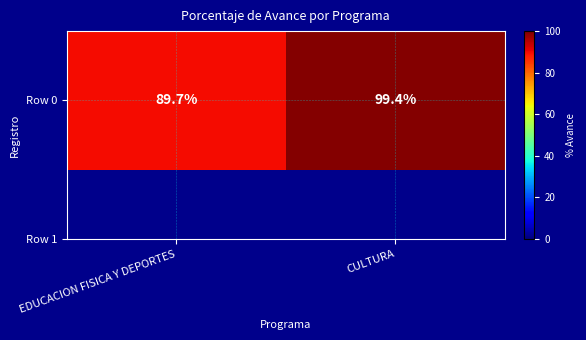

Count the number of data series in this chart.

1